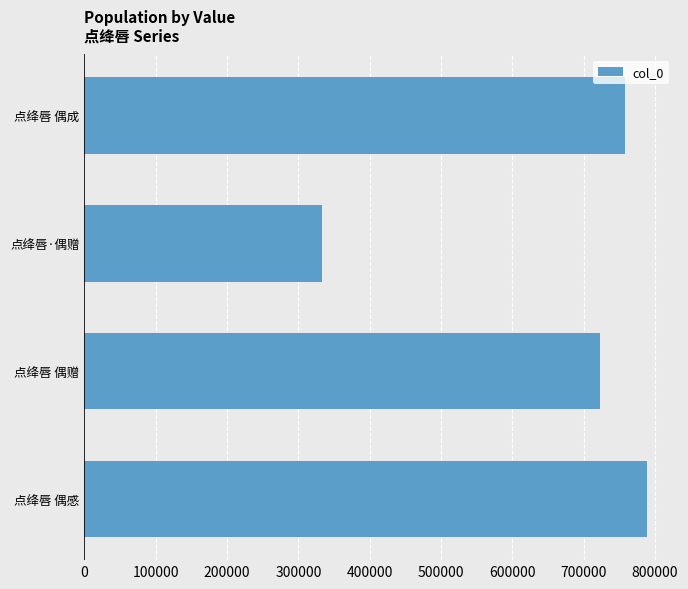

The chart shows a value of 332676 at 点绛唇·偶赠. True or false?

True